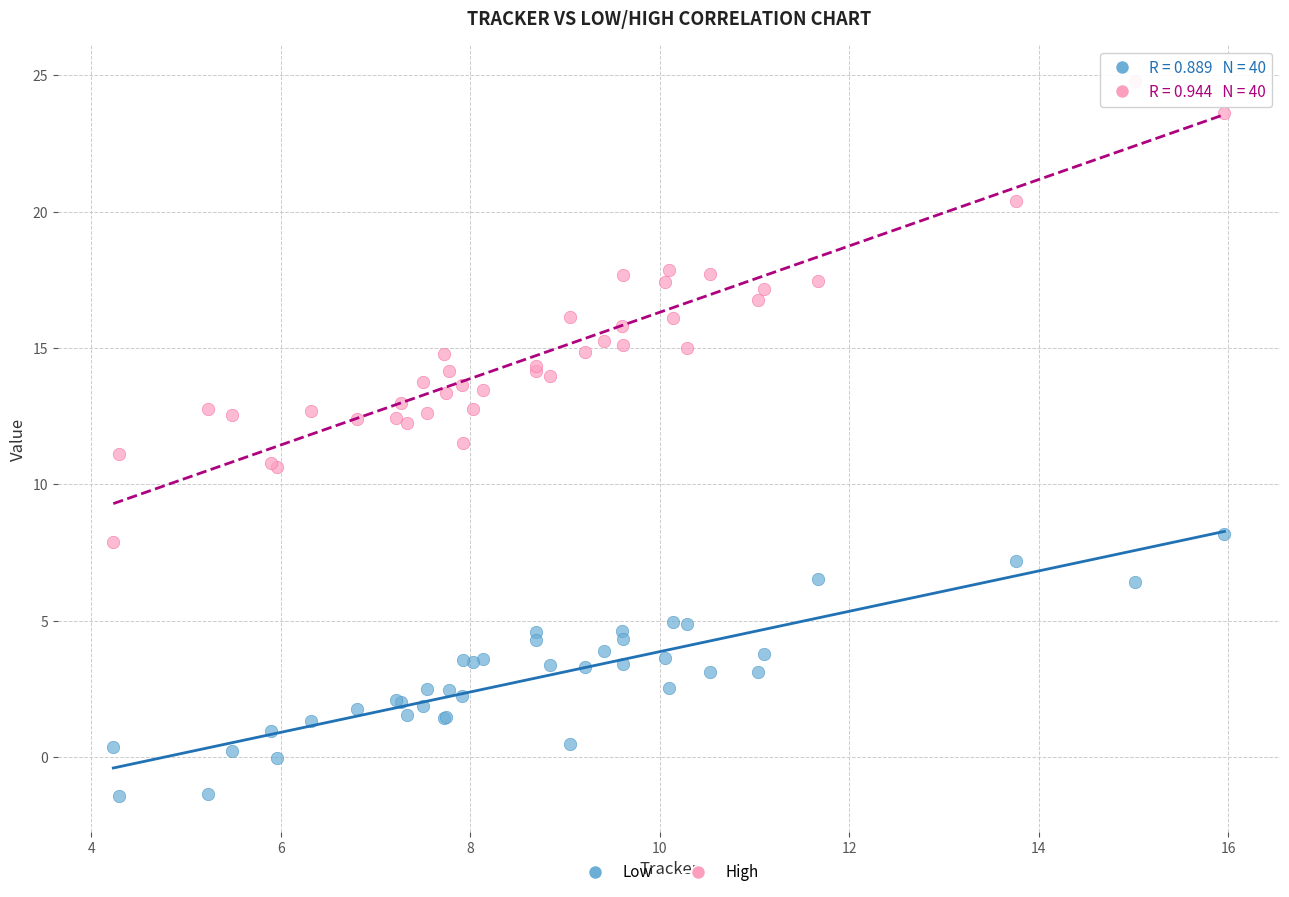

Which series contains the highest Y value?

High